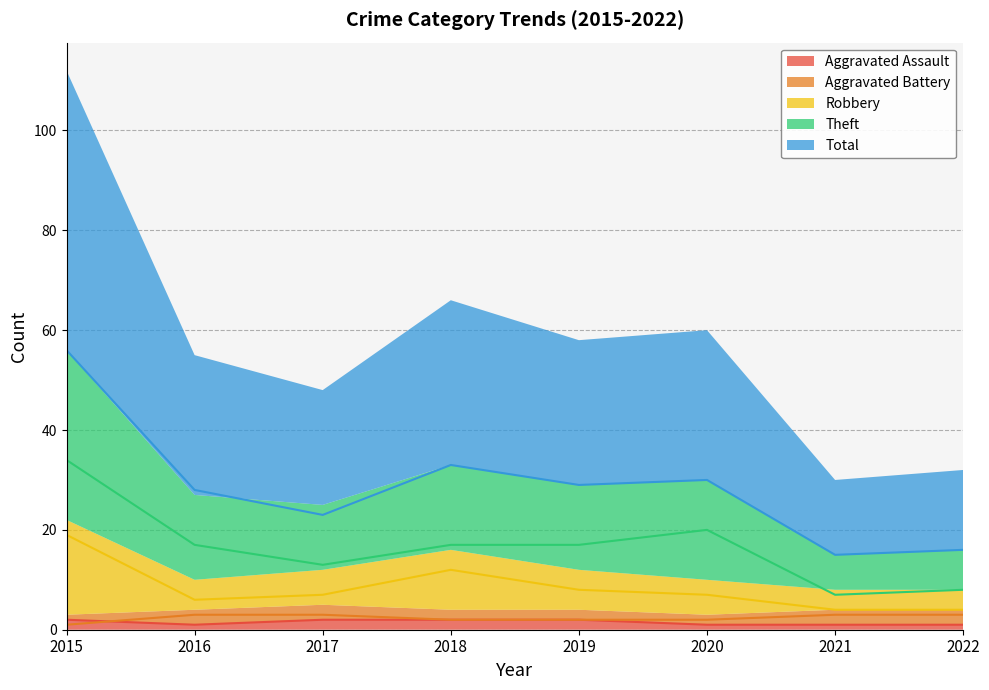

Which series changed the most between 2016 and 2022?

Total